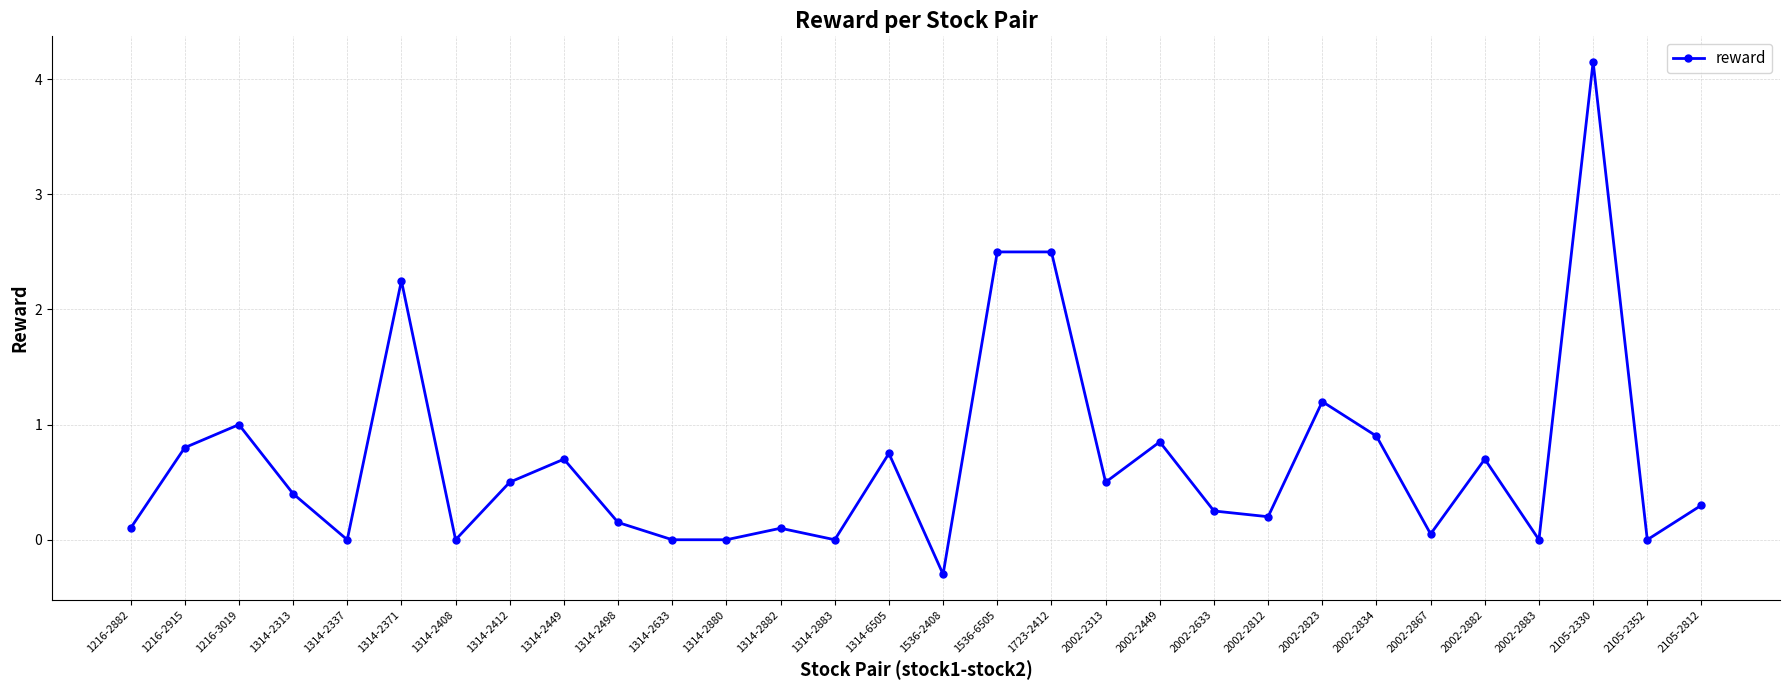

What is the value of the 26th point from the left?

0.7